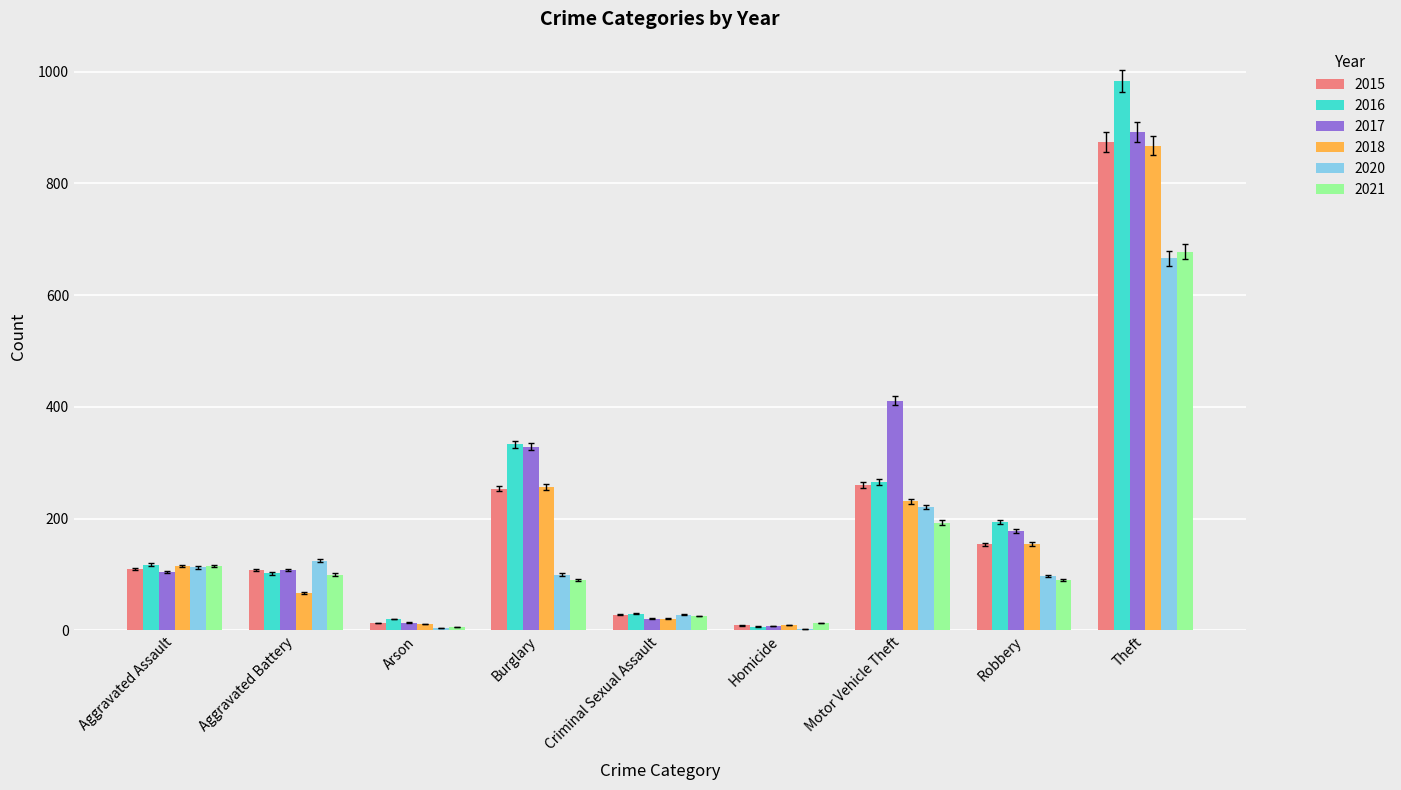

Where is 2016 nearest to the value 495?

Burglary